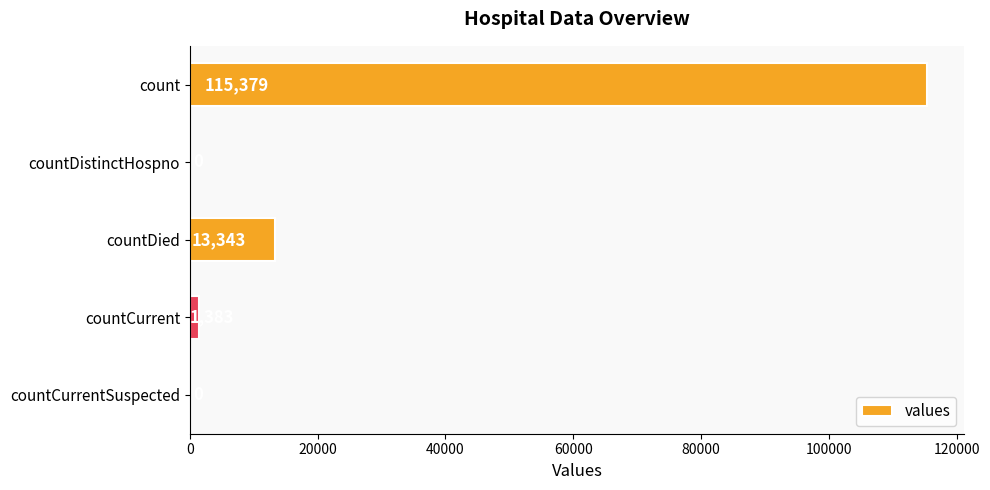

What is the greatest value displayed?

115379